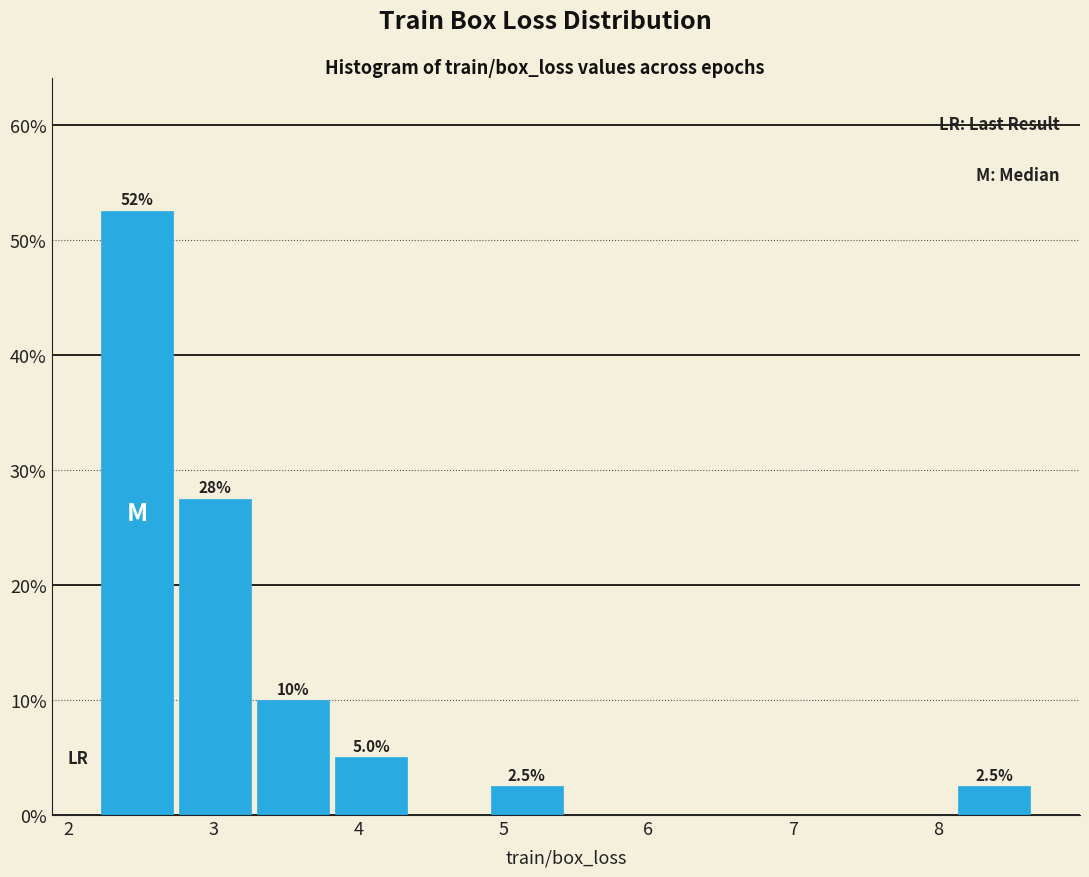

Over which range of the x-axis is the bar tallest?

2.2 to 2.7